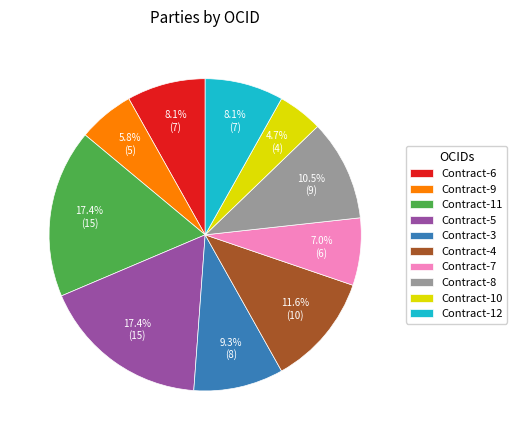

How many slices are in this pie chart?

10